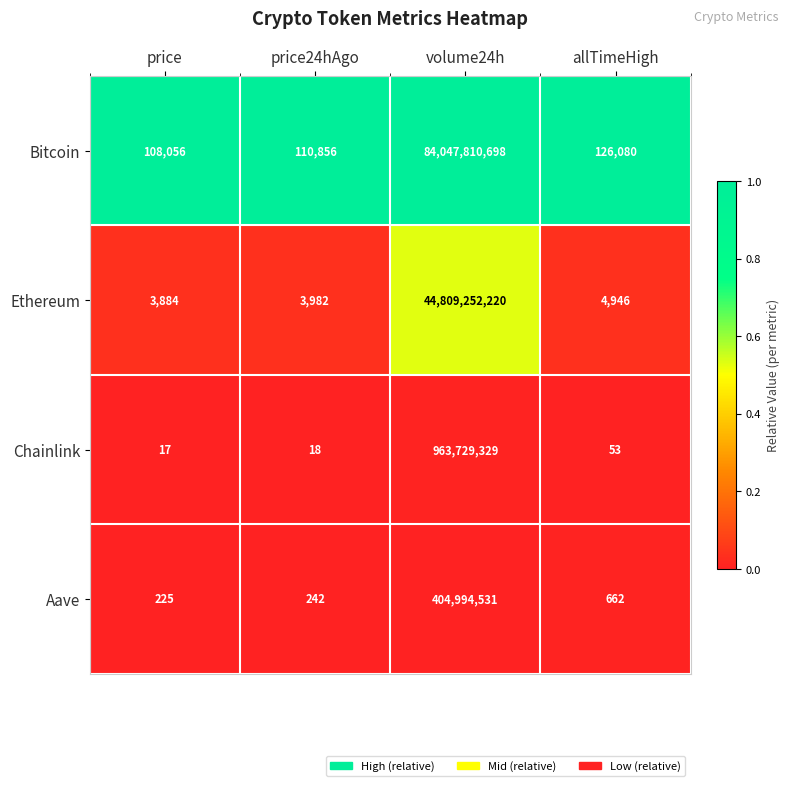

What is the difference between the second highest and minimum values in the Aave series?

437